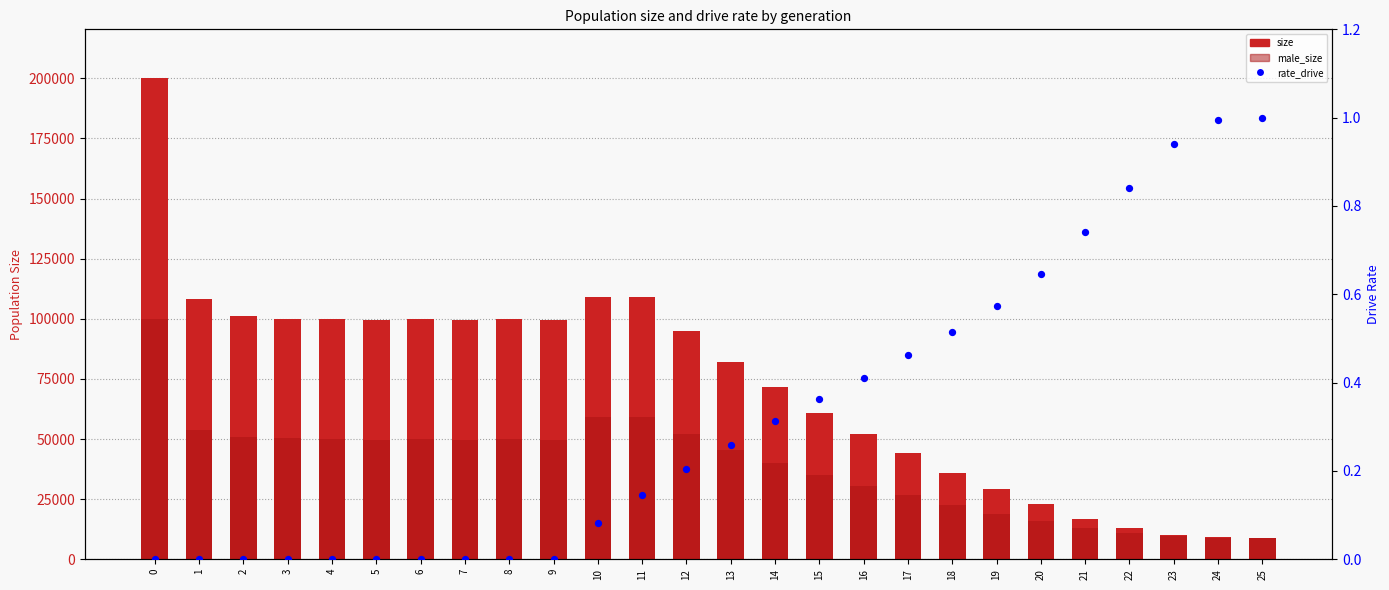

Which series reaches the maximum Y coordinate?

size